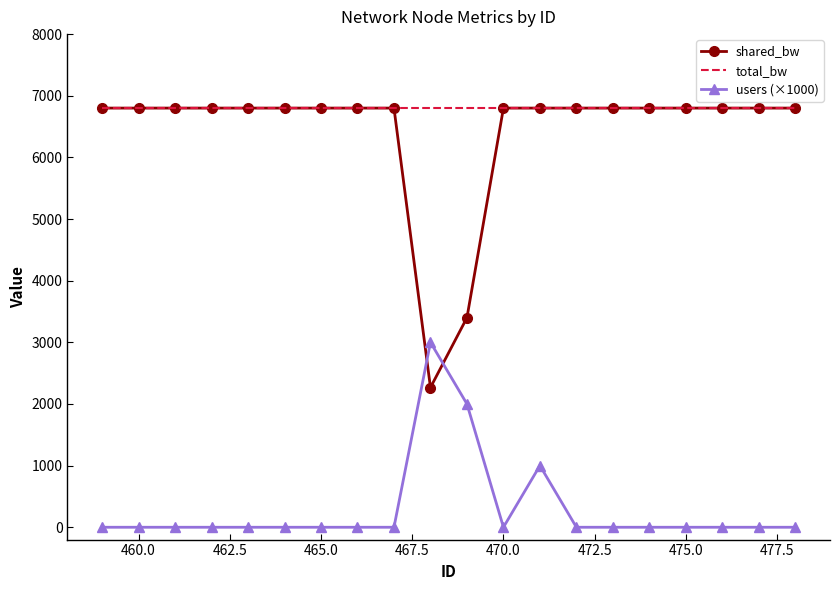

What is the minimum value for shared_bw?

2266.7